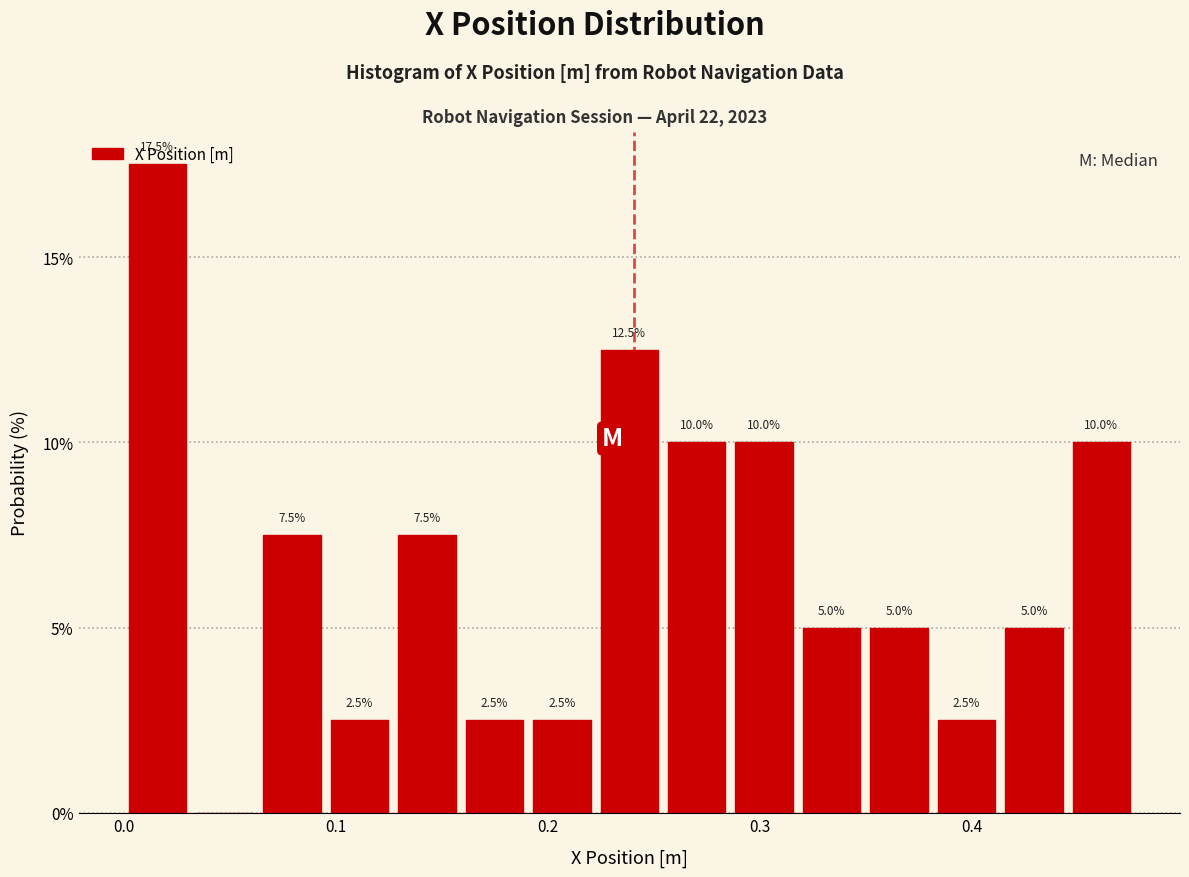

Around what value on the x-axis is the tallest bar? Give the approximate position of its centre, as read against the axis.

0.02